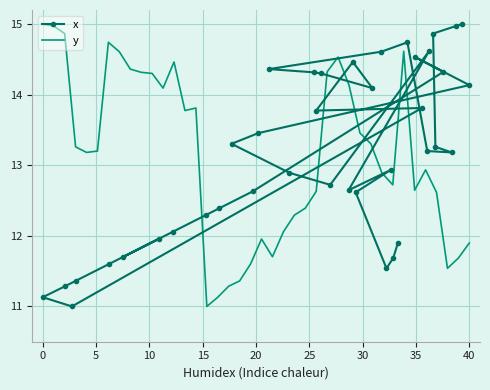

Where is the first local maximum for x?

25